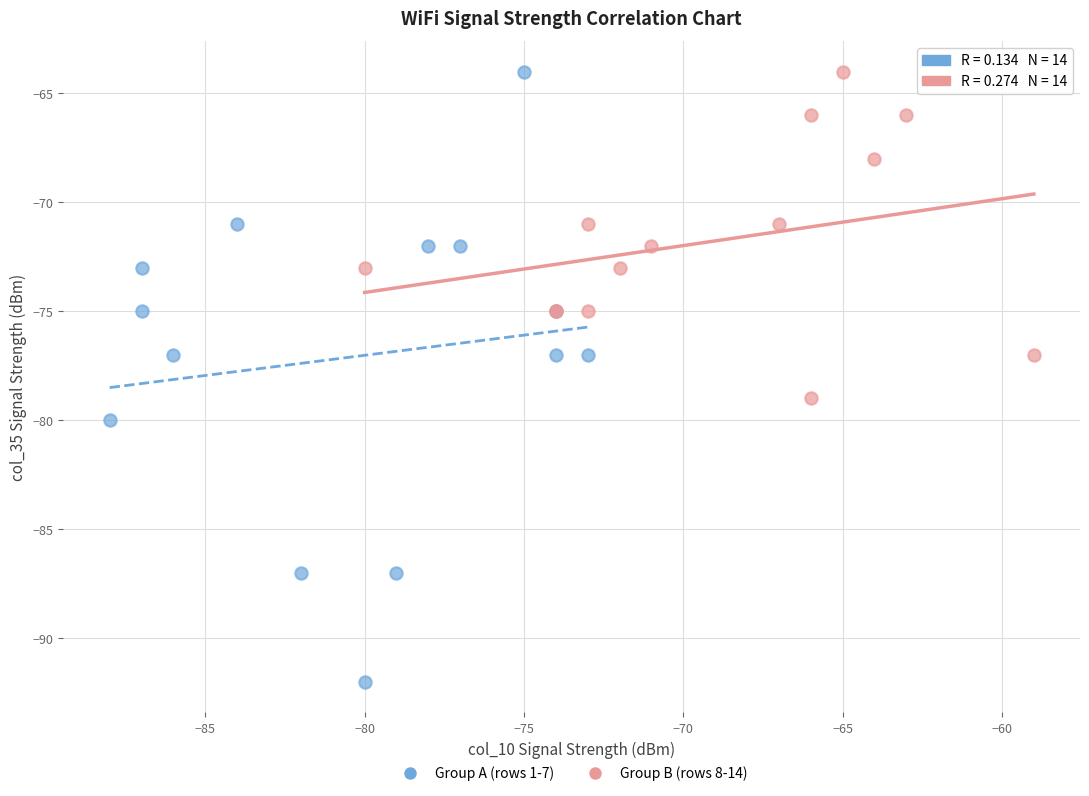

Which series reaches the minimum Y coordinate?

Group A (rows 1-7)